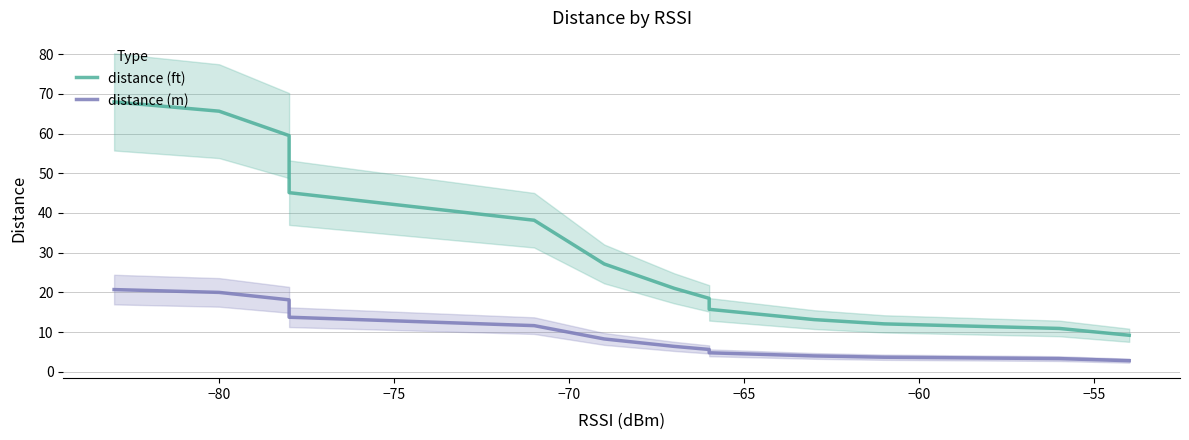

Rank the series at −75 from lowest to highest value.

distance (m), distance (ft)